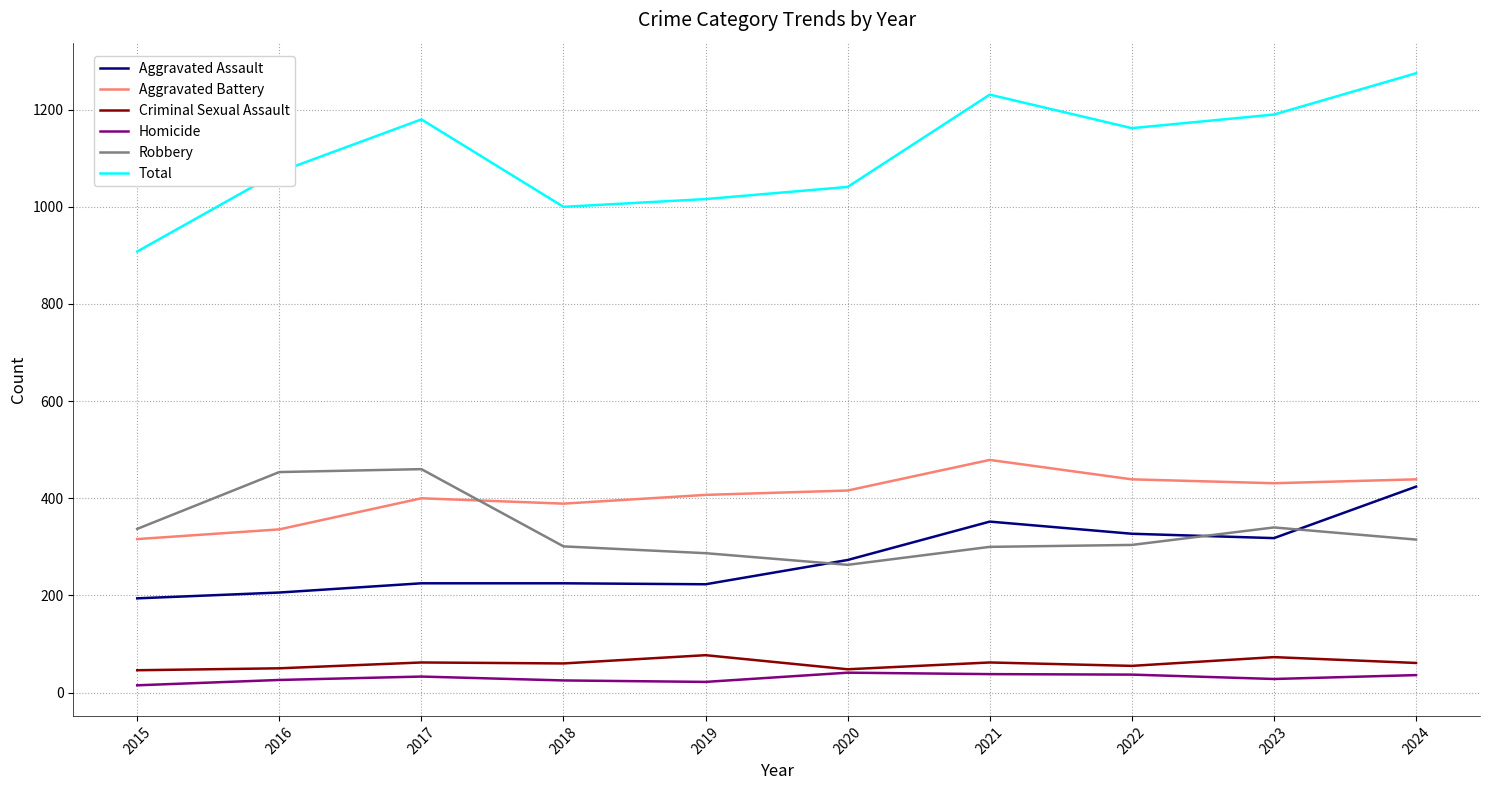

What is the minimum value for Criminal Sexual Assault?

46